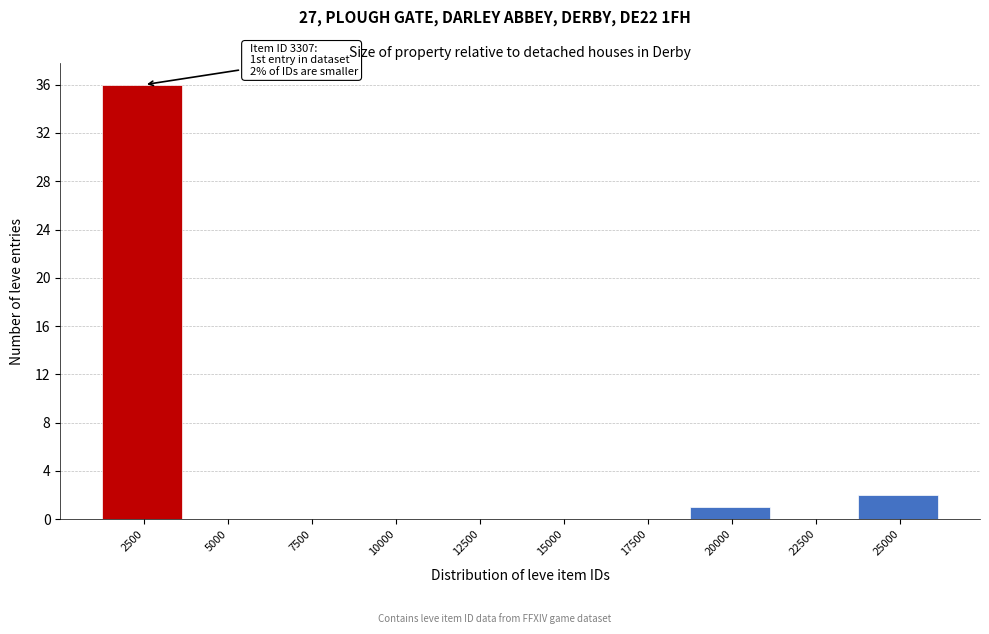

Reading right to left, transcribe all the data shown in this chart.

25000=2	22500=0	20000=1	17500=0	15000=0	12500=0	10000=0	7500=0	5000=0	2500=36